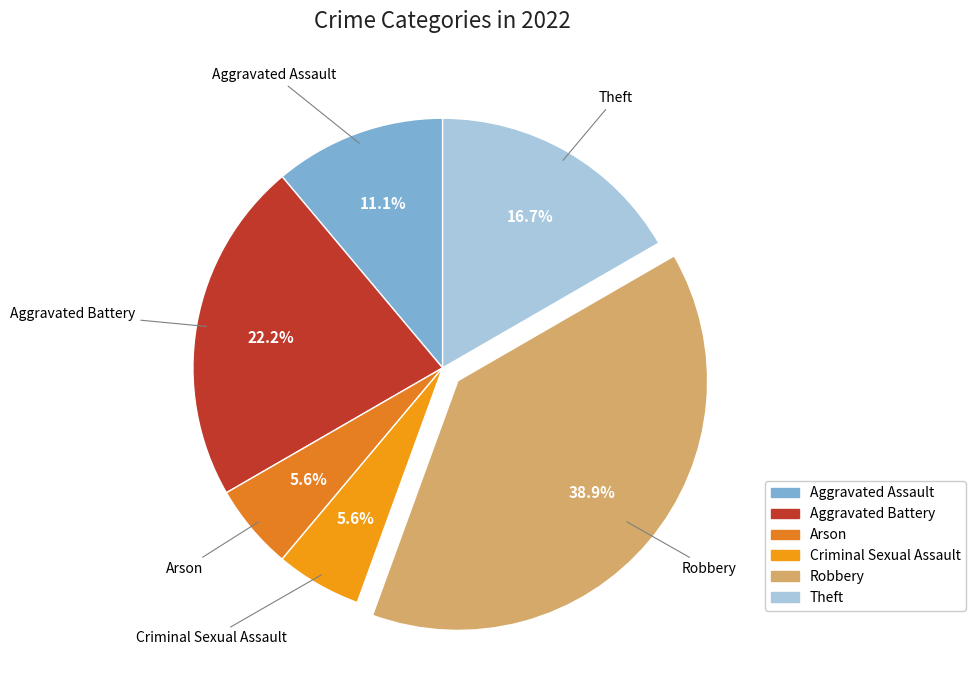

How many segments does this pie chart have?

6